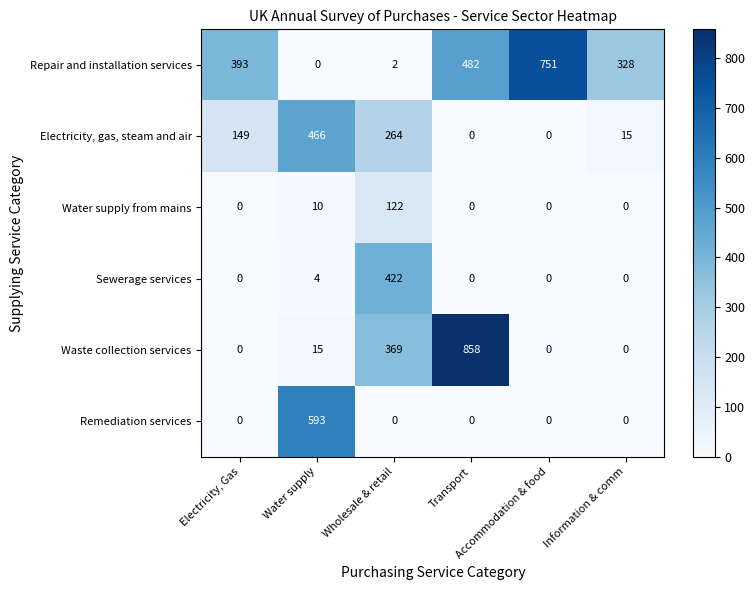

What is the maximum value shown in the chart?

858